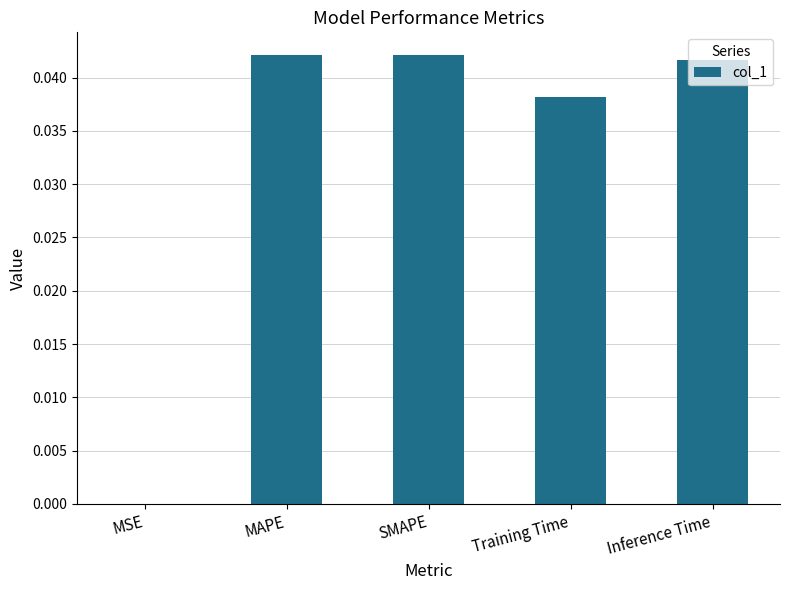

True or false: the data shows 0.1 at MAPE.

False